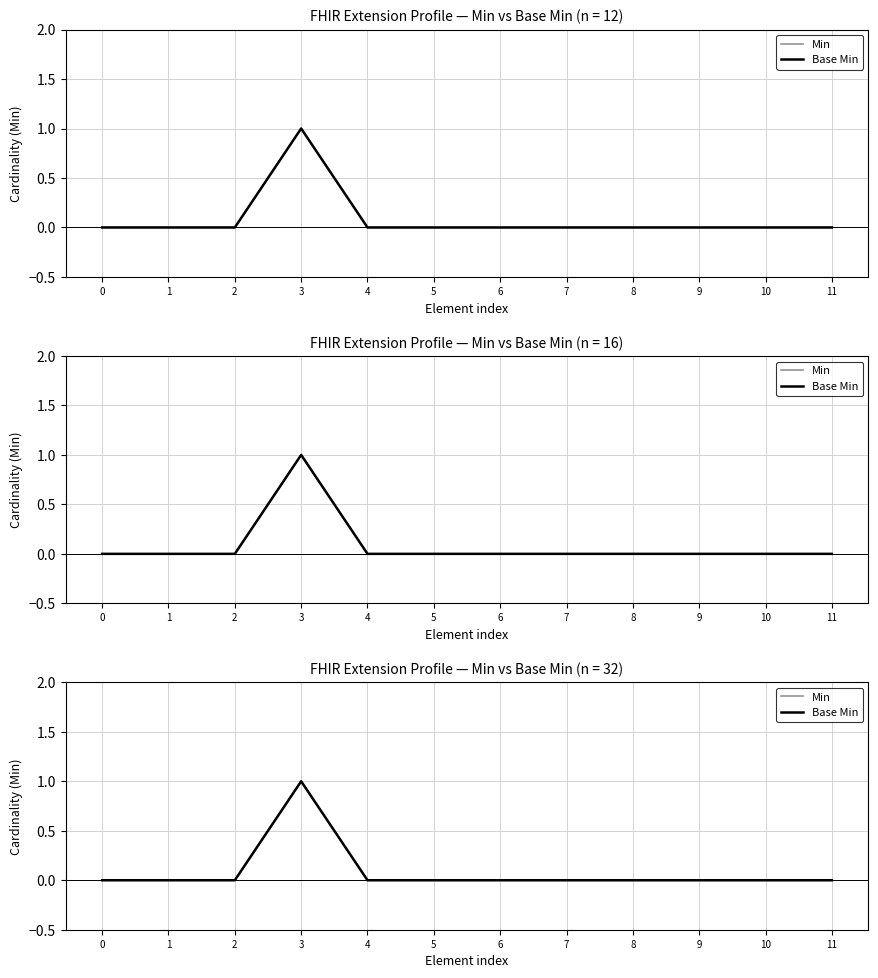

At which label does Min reach its peak?

3